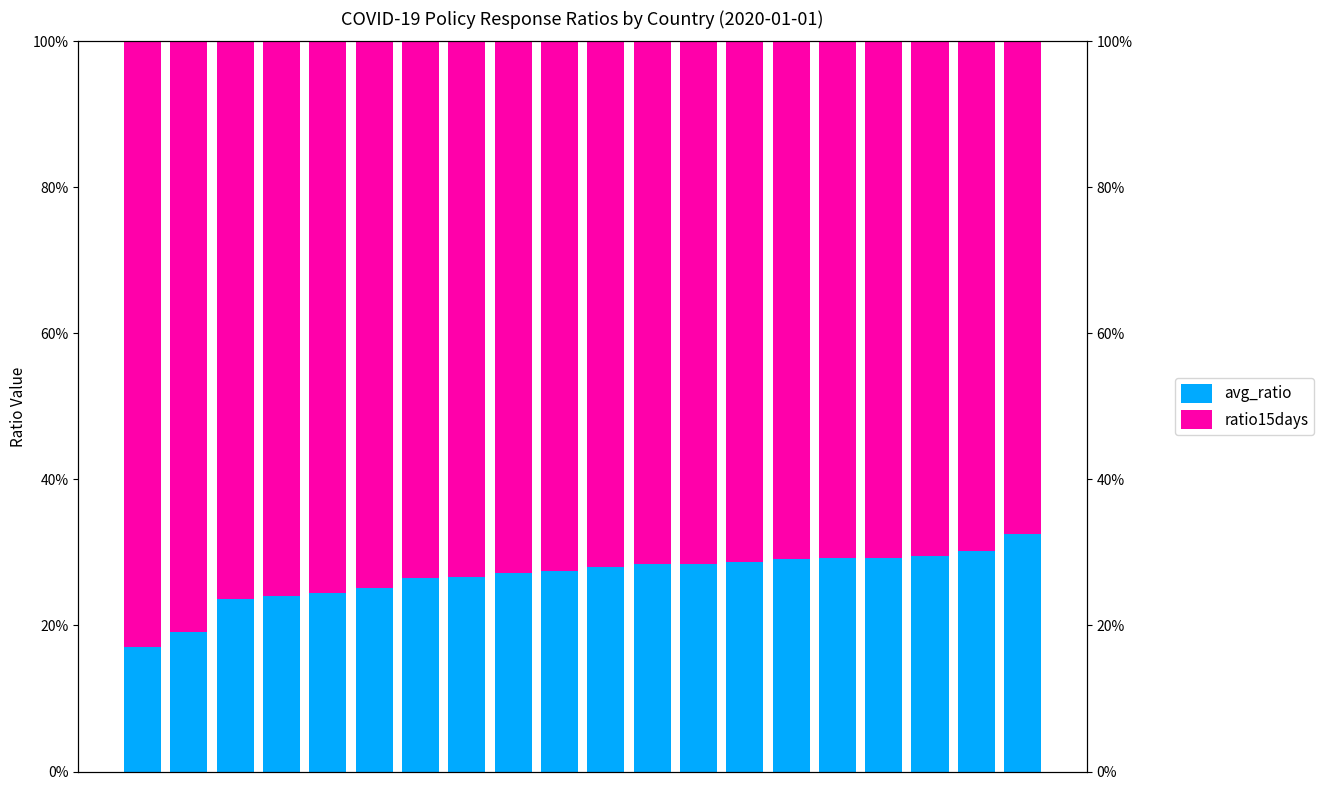

Rank the categories by ratio15days value from lowest to highest.

19, 18, 17, 16, 15, 14, 13, 12, 11, 10, 9, 8, 7, 6, 5, 4, 3, 2, 1, 0